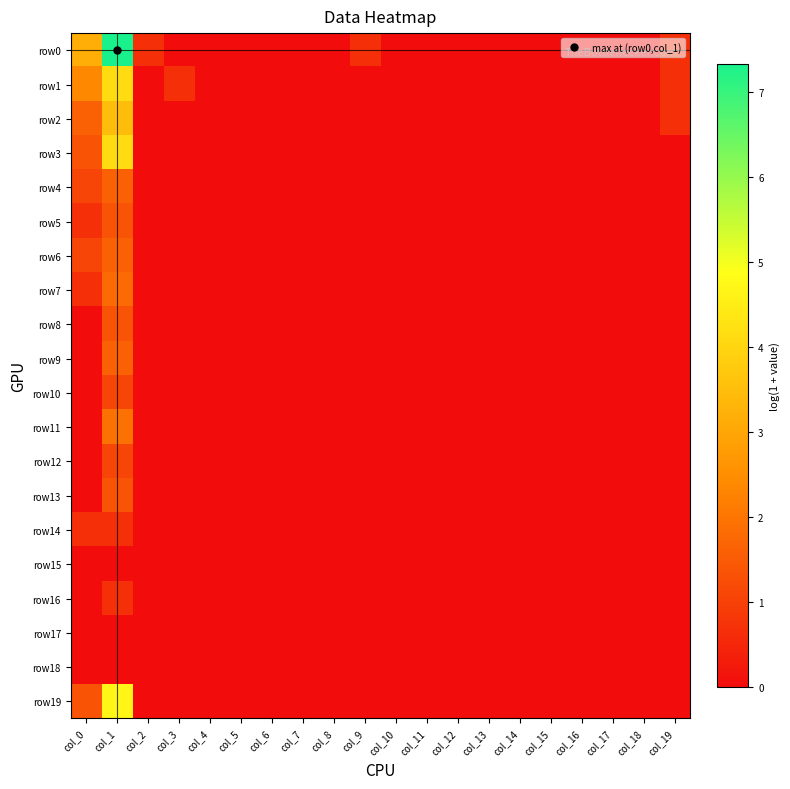

What is the maximum value shown in the chart?

7.3